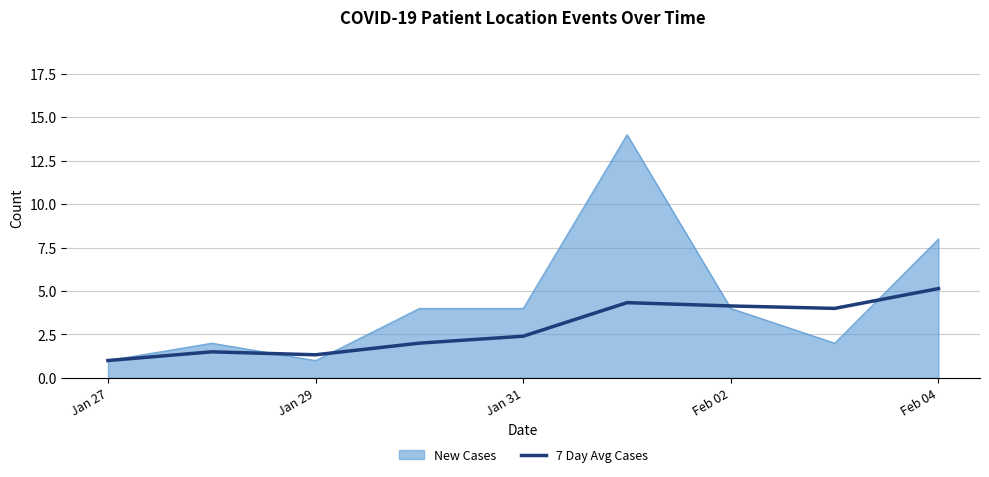

Which series has the largest total across all categories?

New Cases